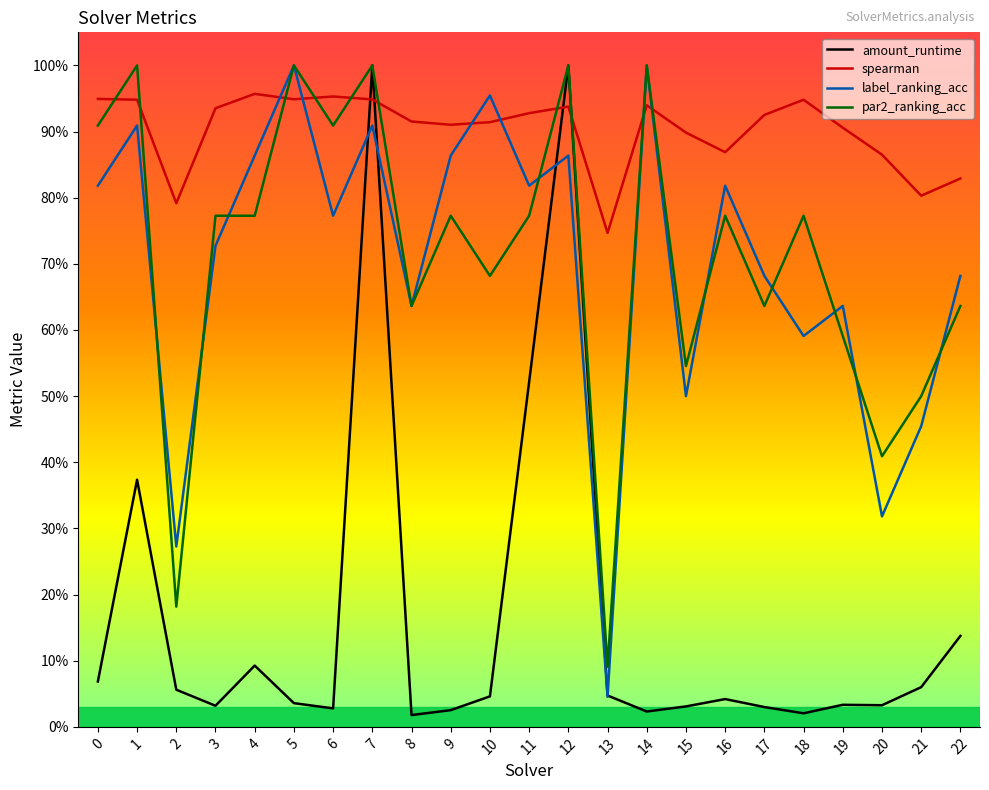

What is the difference between the maximum and minimum values in the par2_ranking_acc series?

0.9